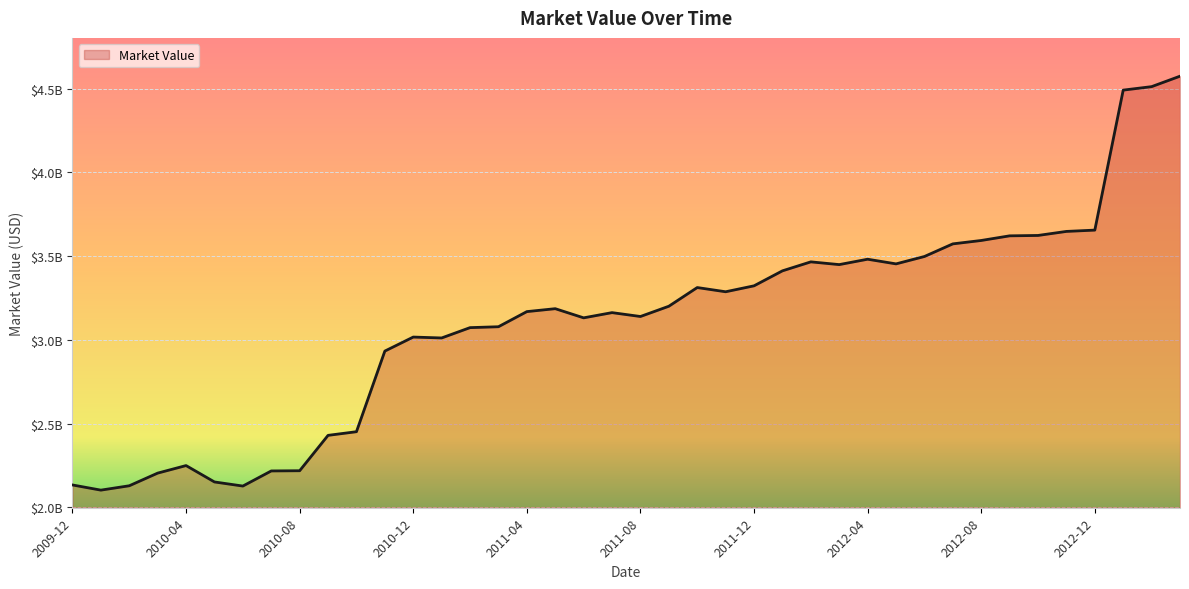

Where is the first local minimum?

2010-01